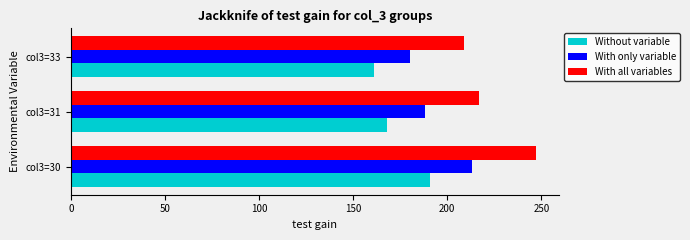

What are all the series names shown in the legend?

Without variable, With only variable, With all variables